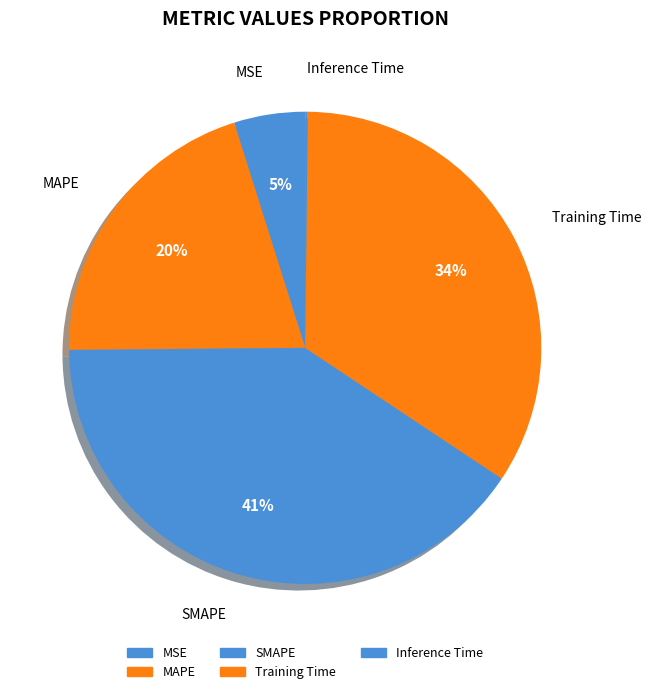

To the nearest percent, what portion does SMAPE represent?

41%